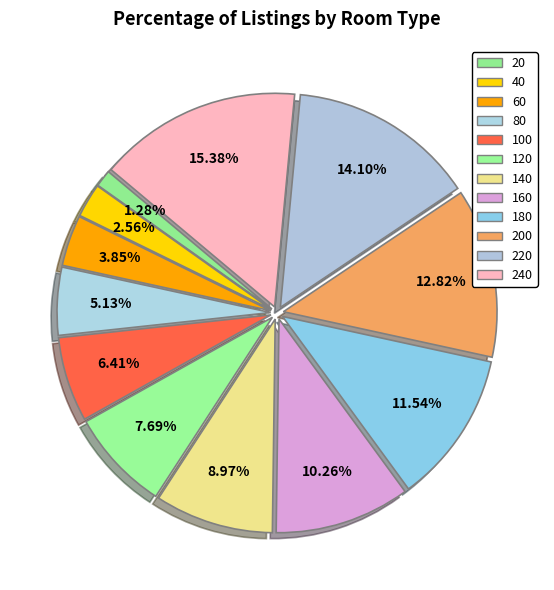

How many slices are in this pie chart?

12